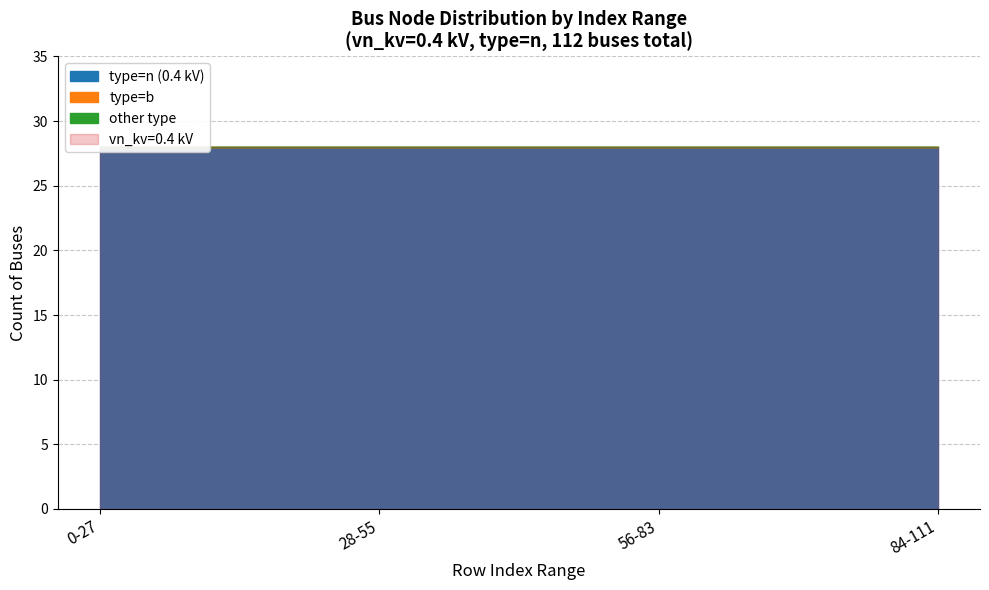

True or false: mv (10 kV) and n (0.4 kV) intersect in this chart.

False